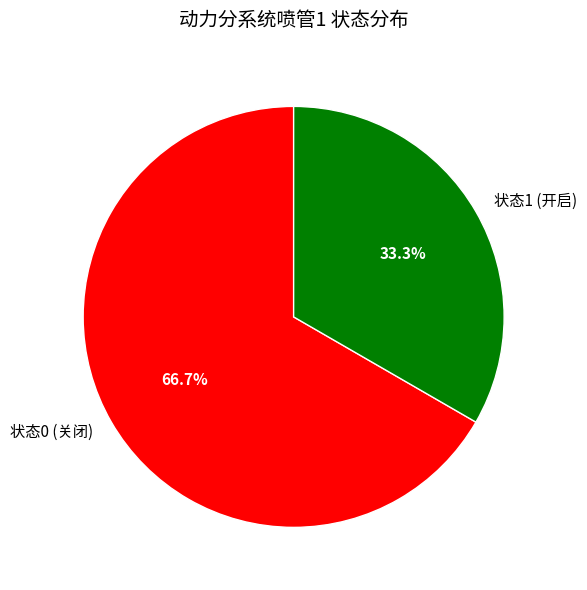

Is there any slice that represents more than half of the pie?

Yes